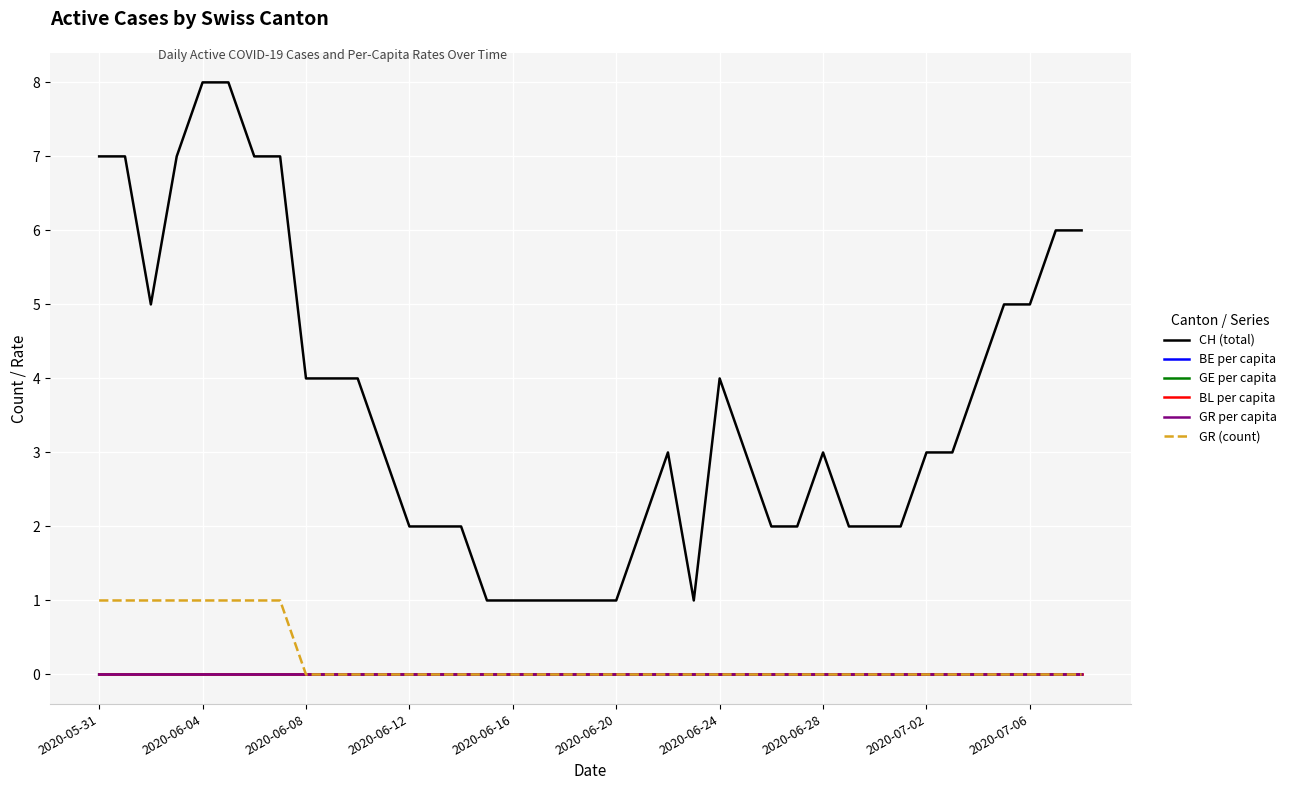

Which series has the widest spread of values?

CH (total)